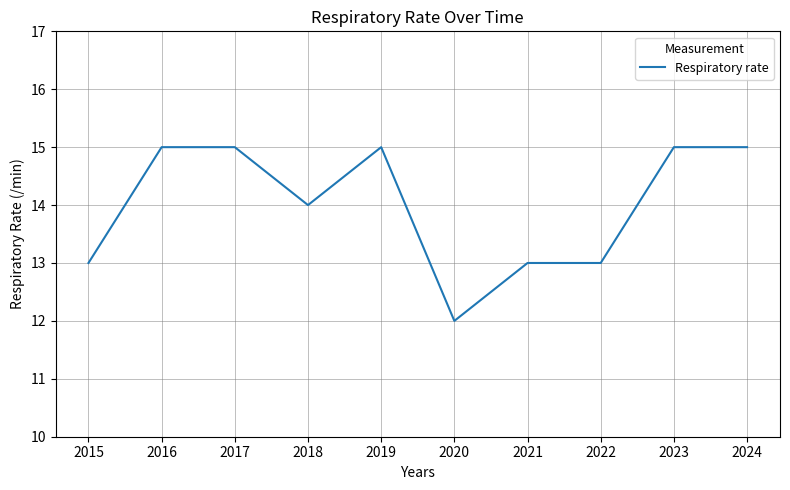

What is the ratio of the value at 2022 to the value at 2020?

1.1